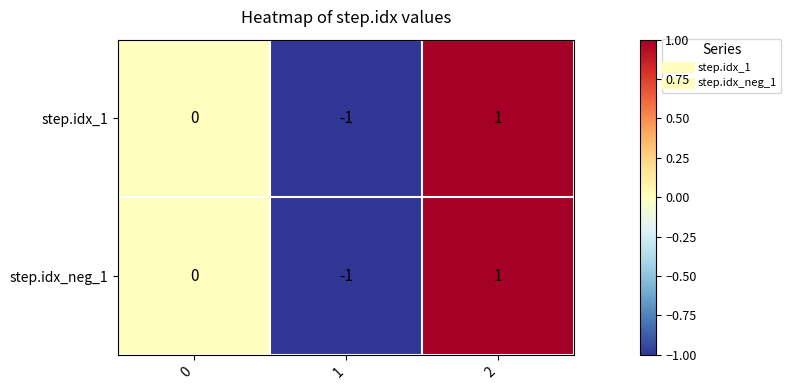

True or false: step.idx_1 has a value of -1 at 1.

True